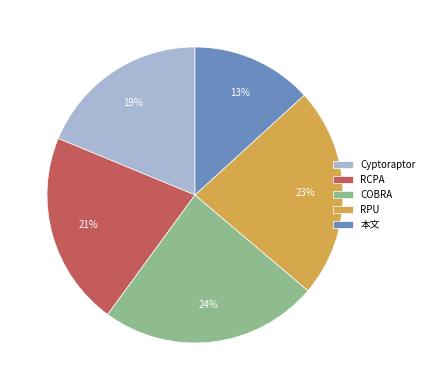

To the nearest percent, what percentage of the pie is COBRA?

24%